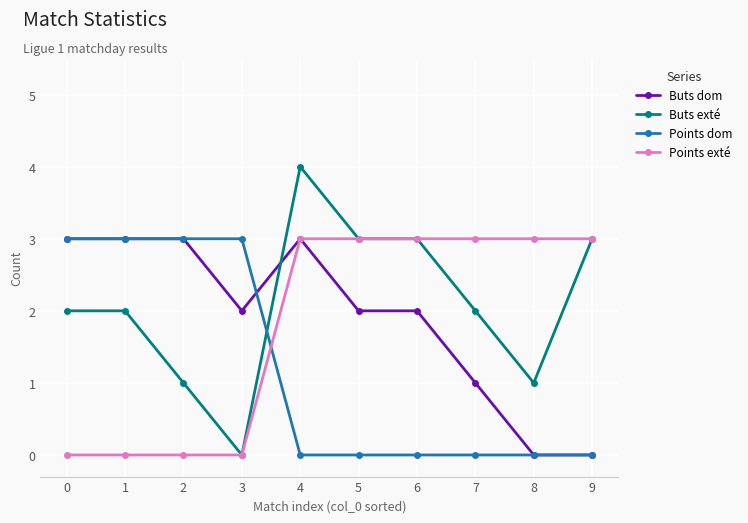

At which category is the sum across all series the highest?

4